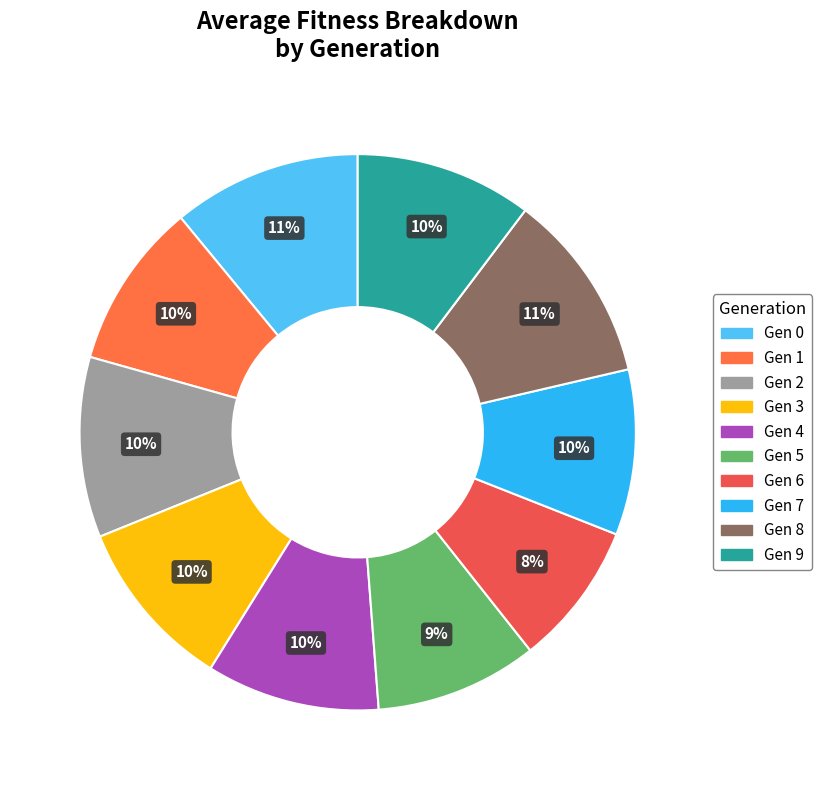

Count the number of slices in the pie.

10